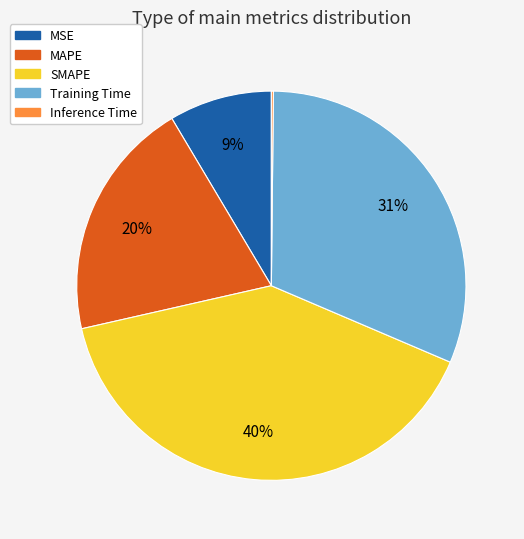

What is the ratio of the value at Training Time to the value at SMAPE?

0.8